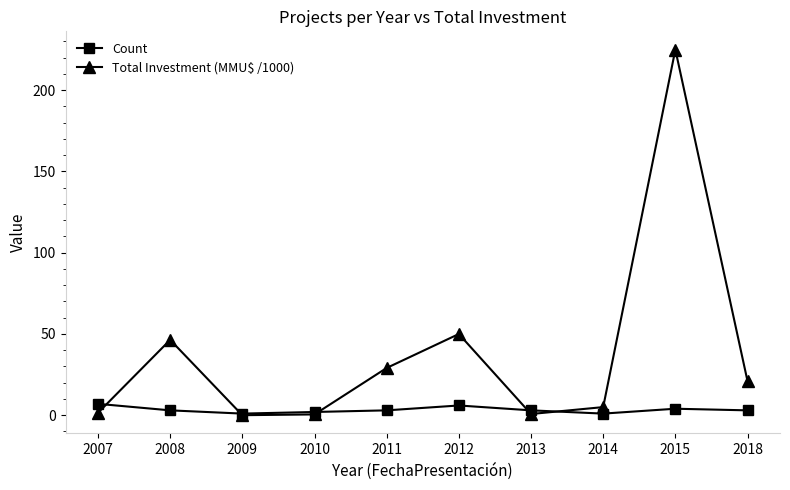

The Count series shows 4.0 at 2015. True or false?

True